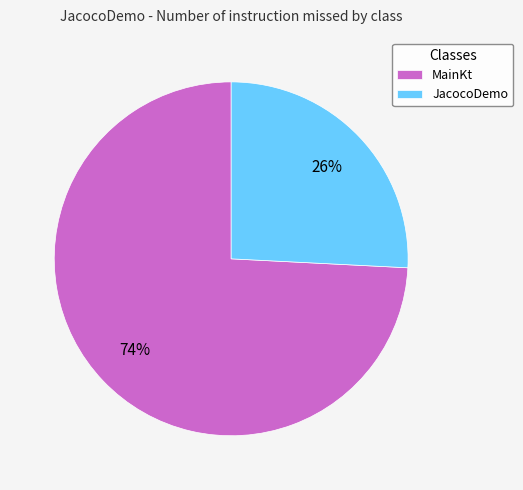

To the nearest percent, what is the combined percentage of JacocoDemo and MainKt?

100%